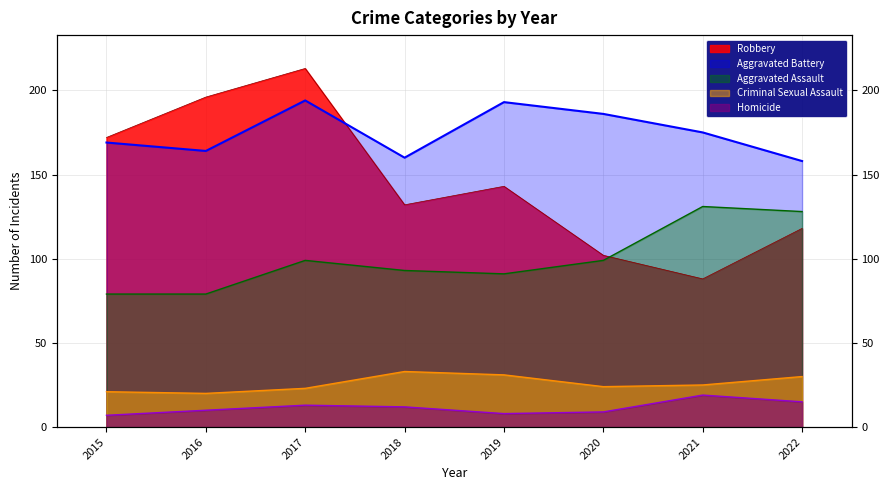

Rank the series by their maximum value, from highest to lowest.

Robbery, Aggravated Battery, Aggravated Assault, Criminal Sexual Assault, Homicide